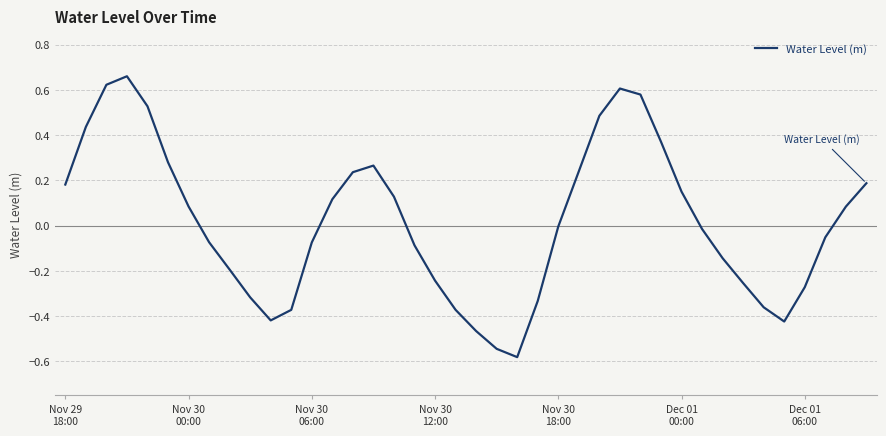

Is this an area chart (filled region under the line)?

No